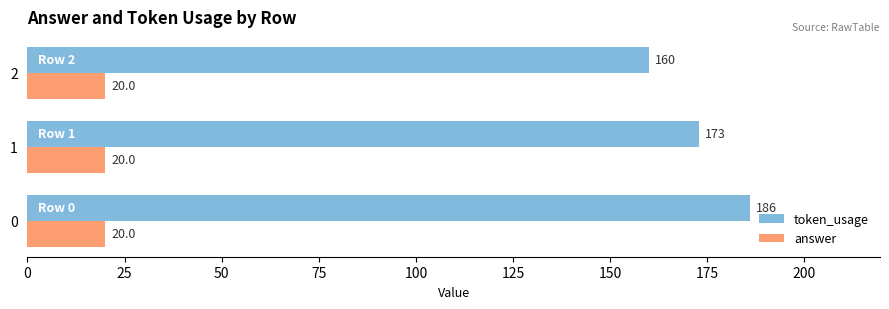

At 1, list the series in order from smallest to largest.

answer, token_usage